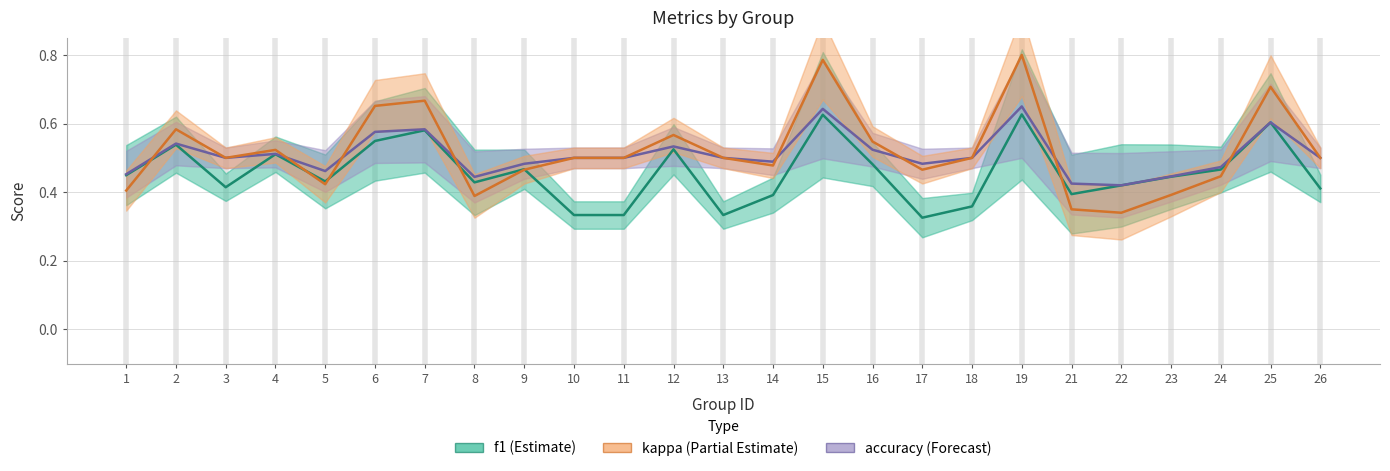

Reading right to left, transcribe all the data shown in this chart.

f1: 0.4	0.6	0.5	0.4	0.4	0.4	0.6	0.4	0.3	0.5	0.6	0.4	0.3	0.5	0.3	0.3	0.5	0.4	0.6	0.5	0.4	0.5	0.4	0.5	0.4
accuracy: 0.5	0.6	0.5	0.4	0.4	0.4	0.7	0.5	0.5	0.5	0.6	0.5	0.5	0.5	0.5	0.5	0.5	0.4	0.6	0.6	0.5	0.5	0.5	0.5	0.5
kappa (shifted +0.5): 0.5	0.7	0.4	0.4	0.3	0.4	0.8	0.5	0.5	0.5	0.8	0.5	0.5	0.6	0.5	0.5	0.5	0.4	0.7	0.7	0.4	0.5	0.5	0.6	0.4